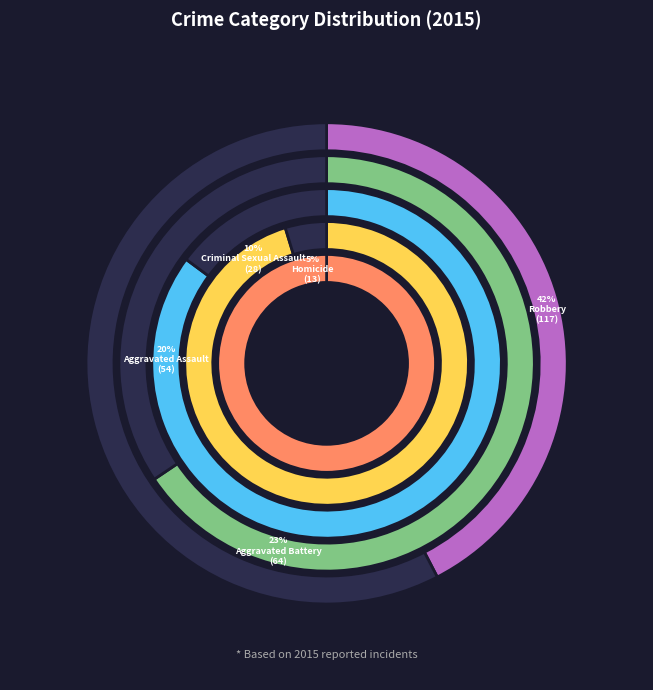

To the nearest percent, what portion does Aggravated Assault represent?

20%